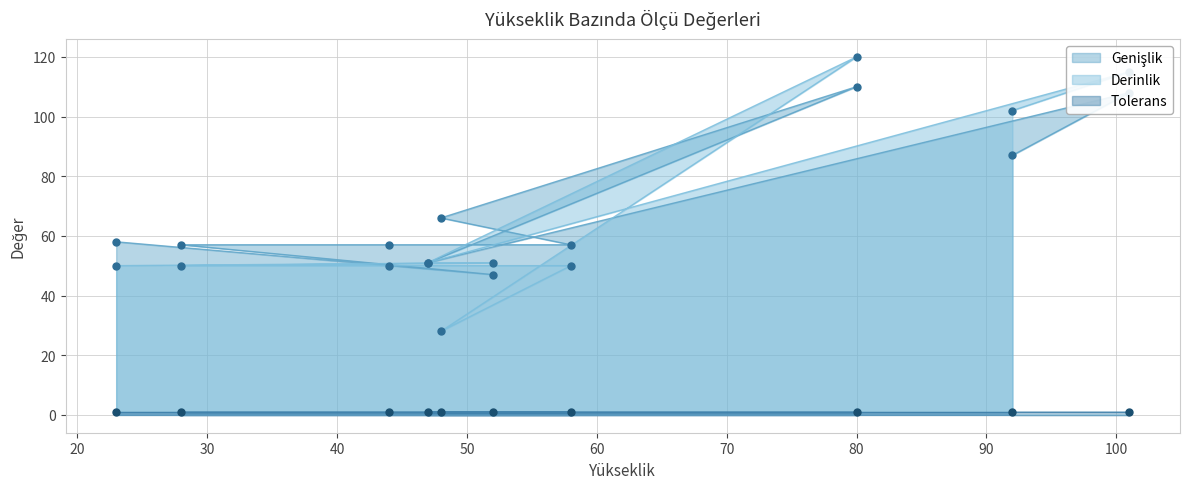

What is the total value across all series at 52?

98